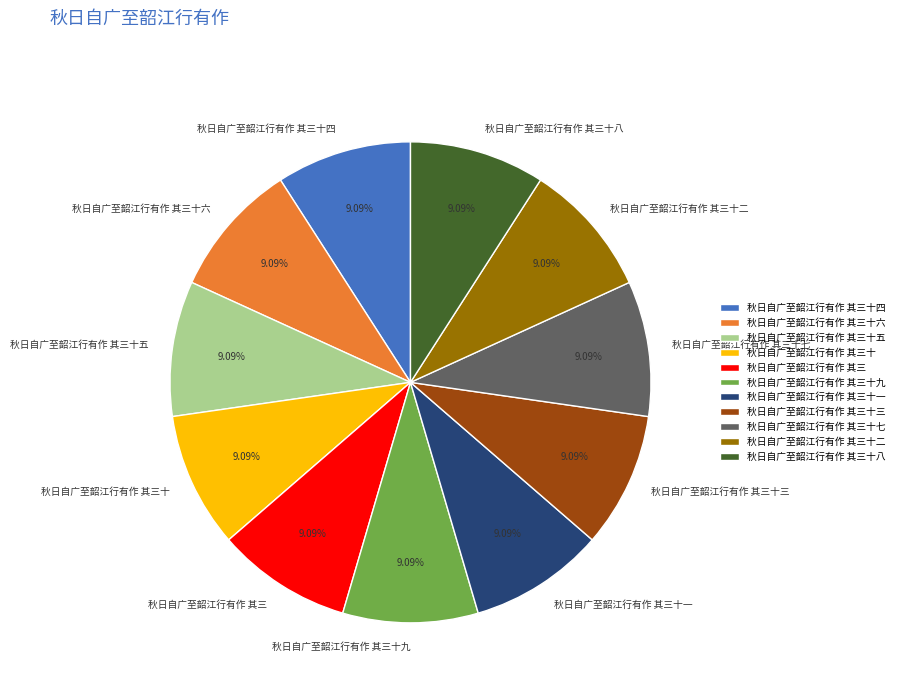

What is the total percentage of 秋日自广至韶江行有作 其三十一 and 秋日自广至韶江行有作 其三十六?

18.2%